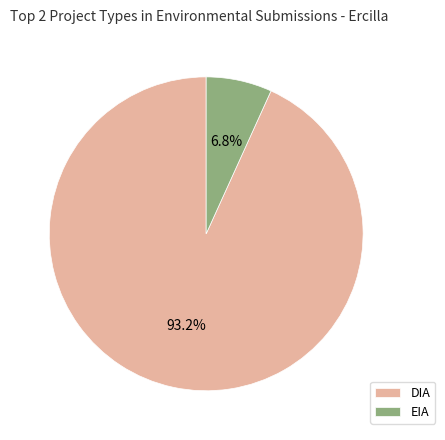

To the nearest percent, what is the average slice percentage?

50%